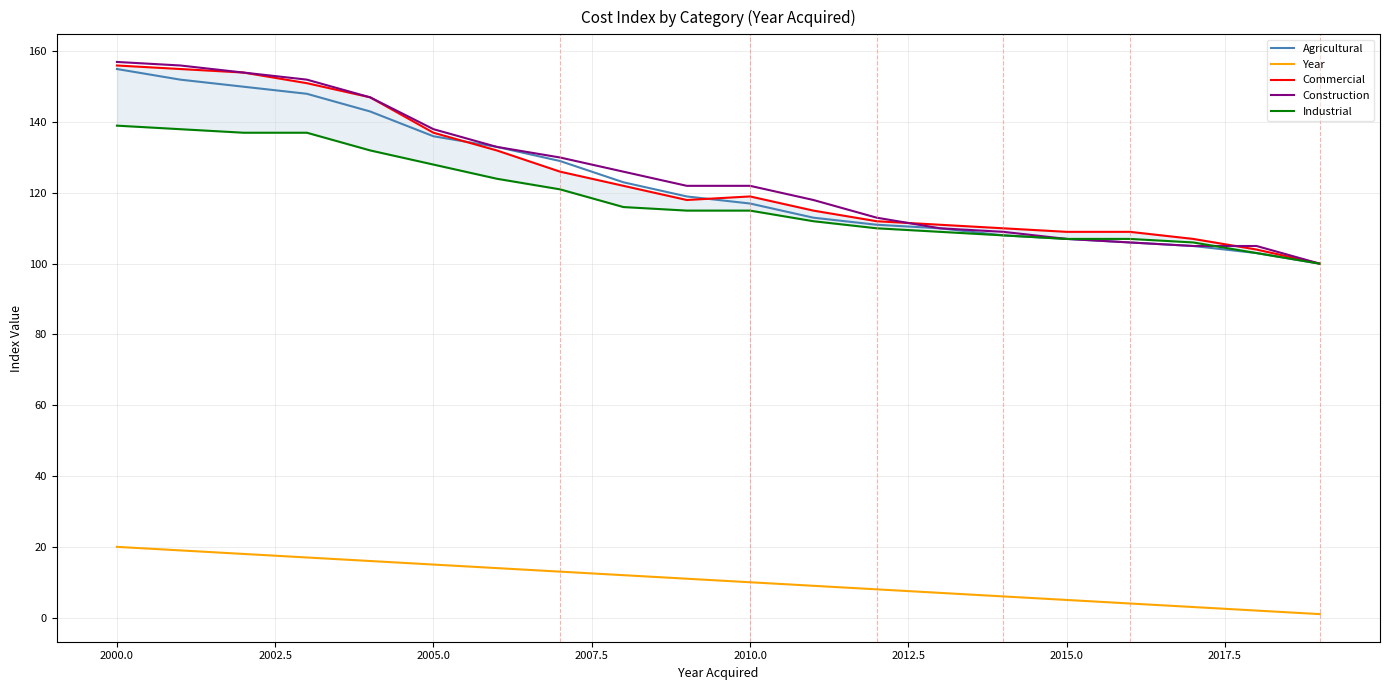

What is the average value of the Commercial series?

125